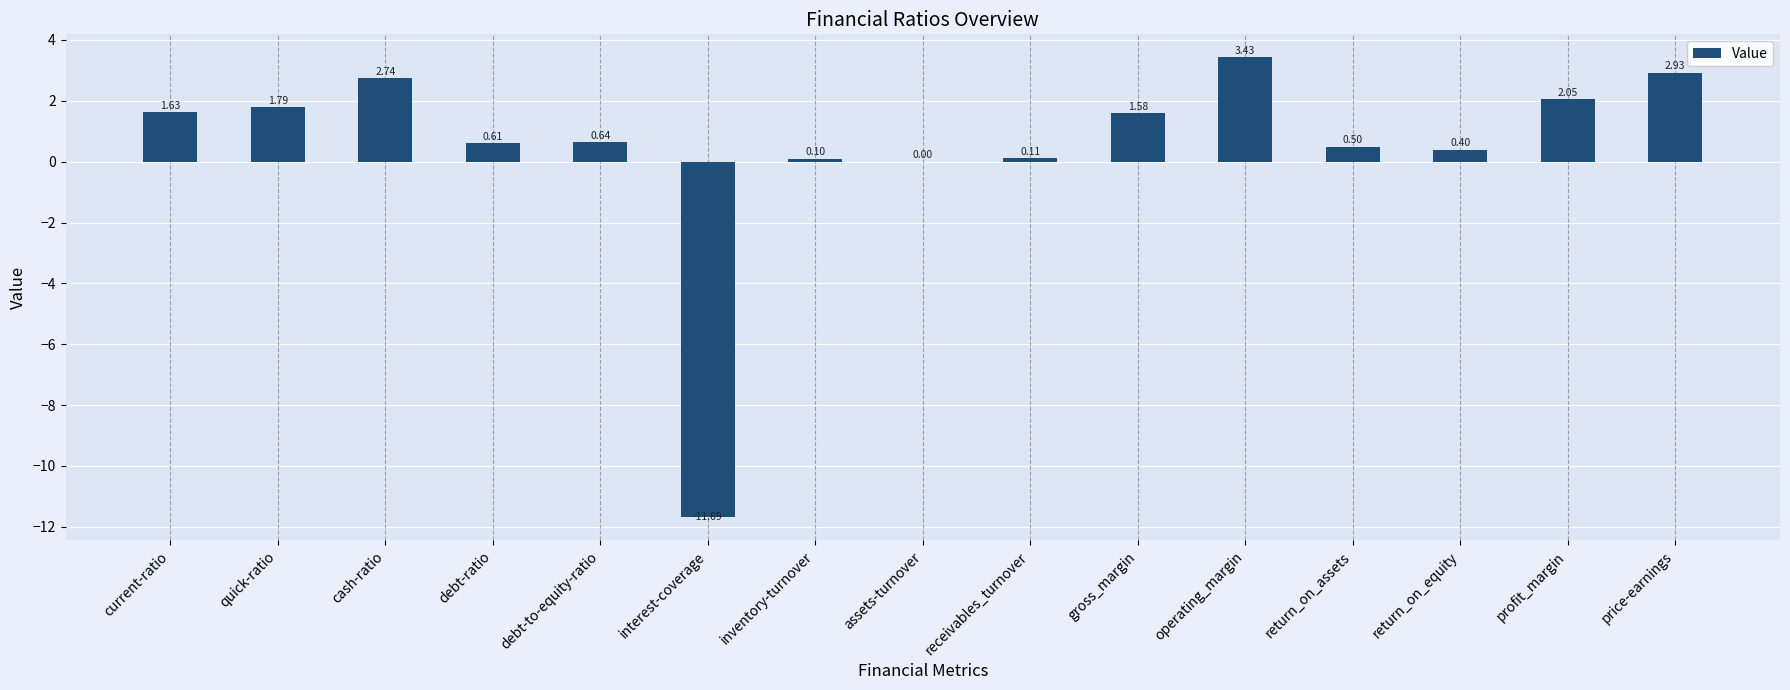

What is the sum of the values at operating_margin and quick-ratio?

5.2